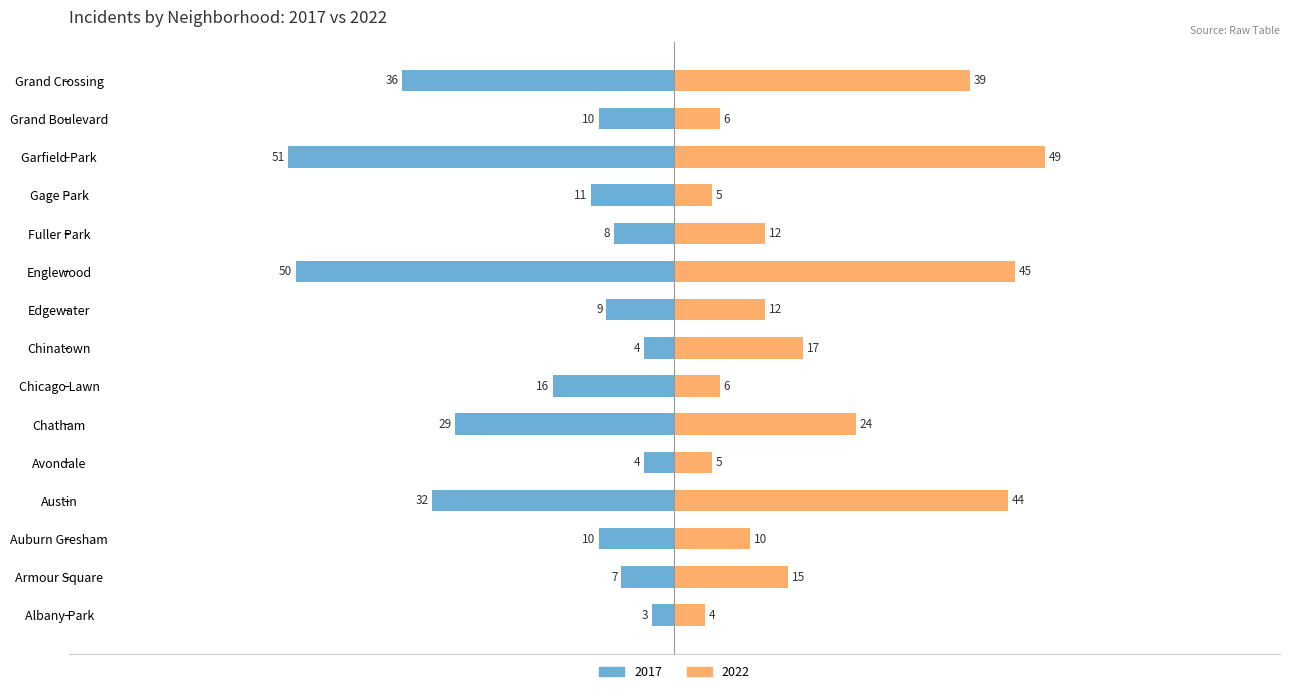

List the series in order of their overall mean, lowest first.

2017, 2022